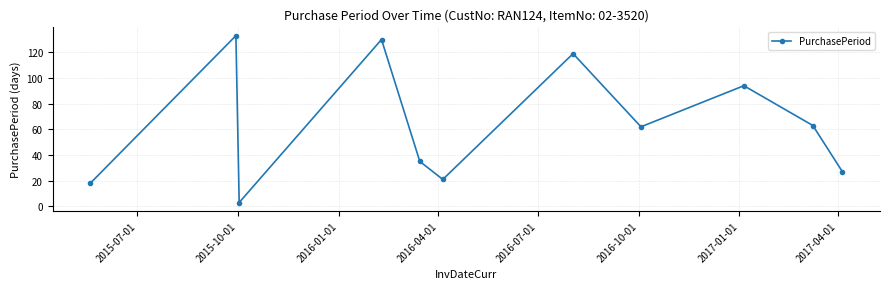

What is the minimum value shown in the chart?

3